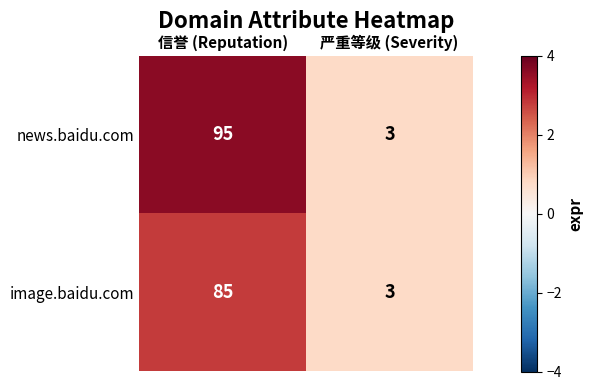

What is the minimum value shown in the chart?

3